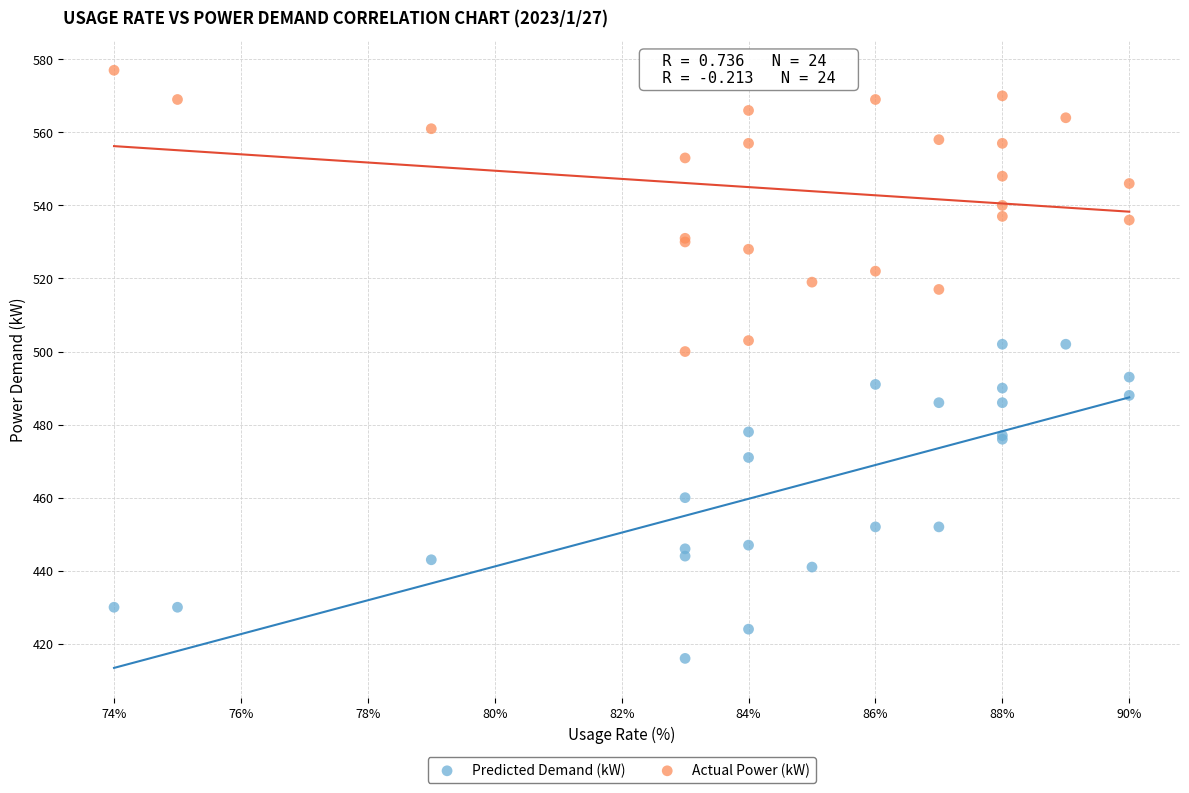

Which series has the widest spread of Y values?

Predicted Demand (kW)